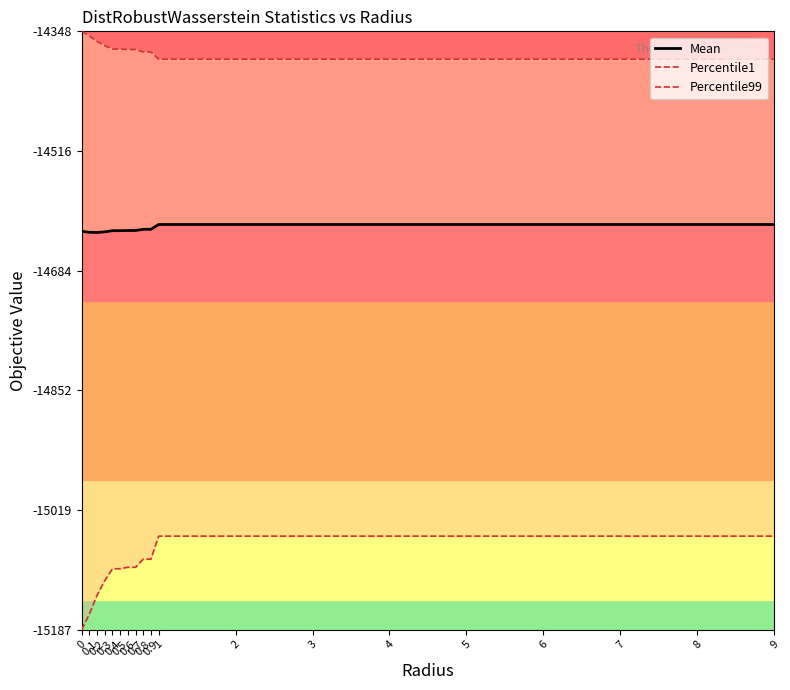

What is the highest value of the Percentile99 series?

-14348.4